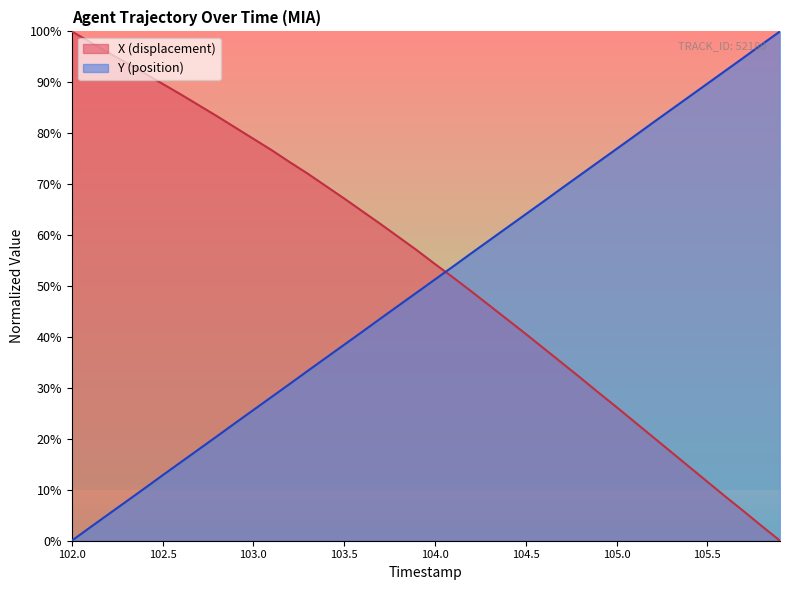

True or false: X (displacement) has more than 2 interior local peaks.

False